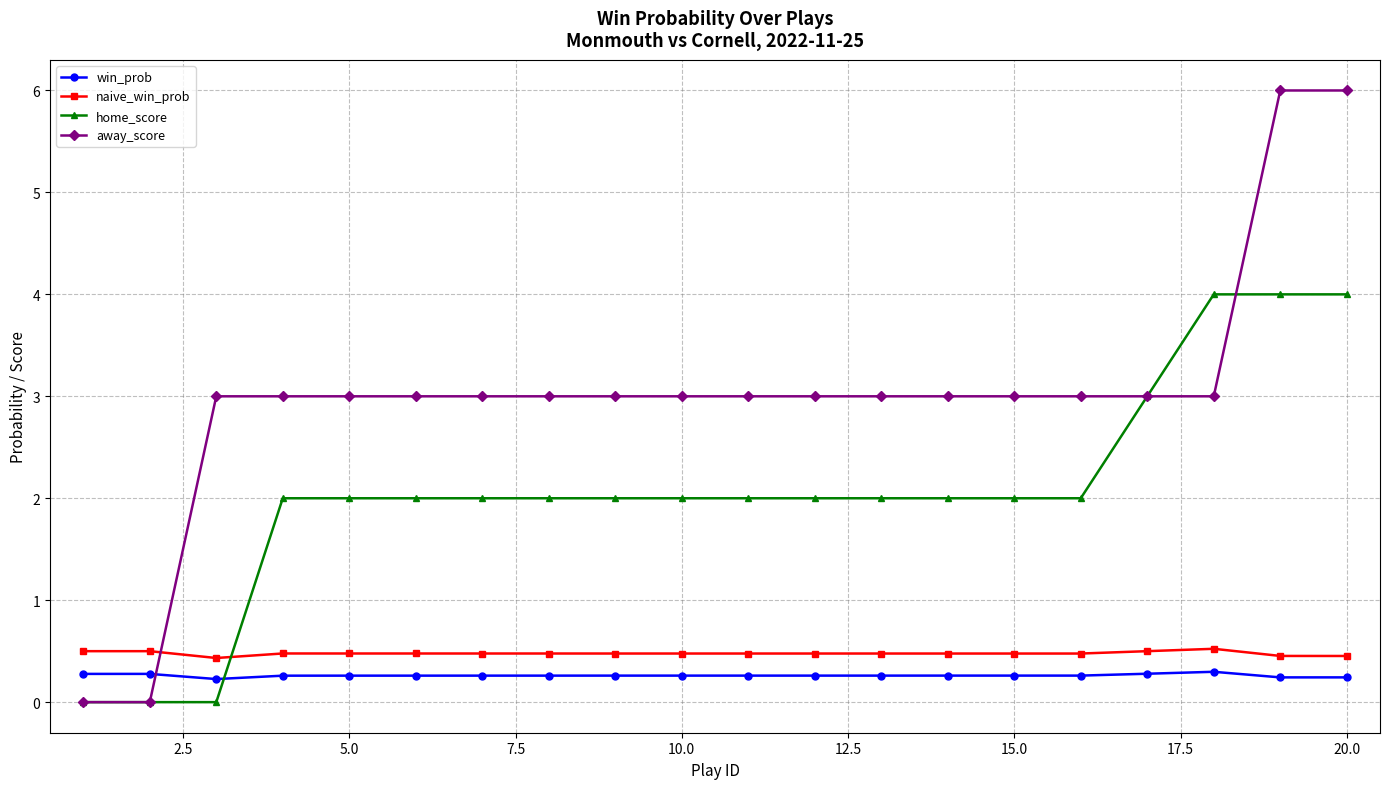

Rank the series by their maximum value, from highest to lowest.

away_score, home_score, naive_win_prob, win_prob